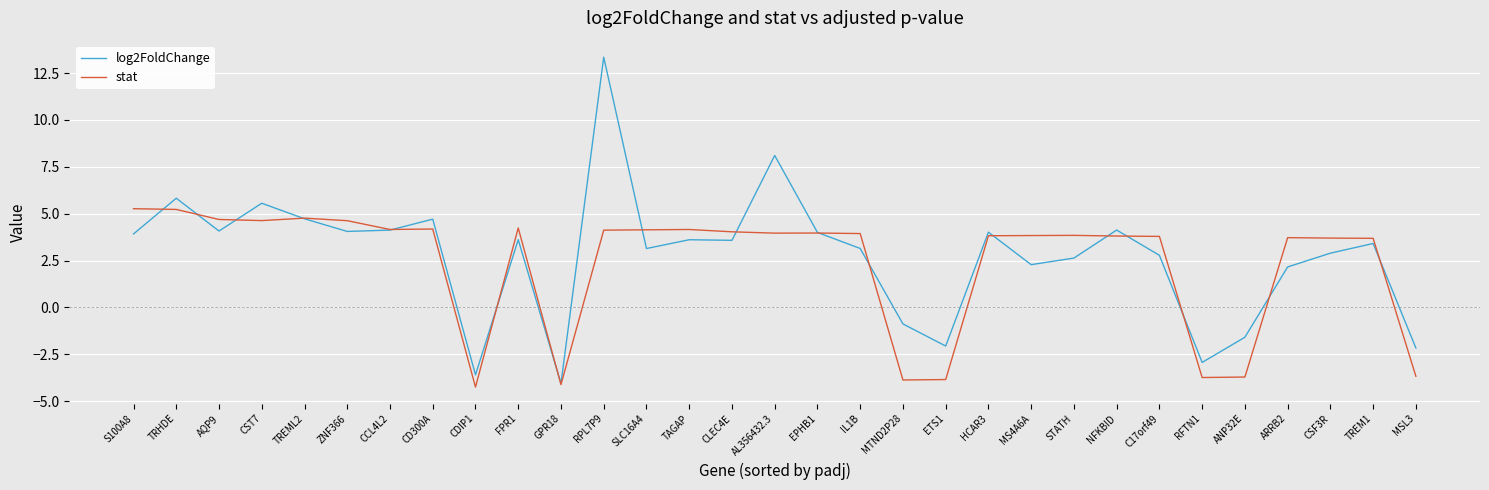

True or false: stat has more than 1 interior local peaks.

True